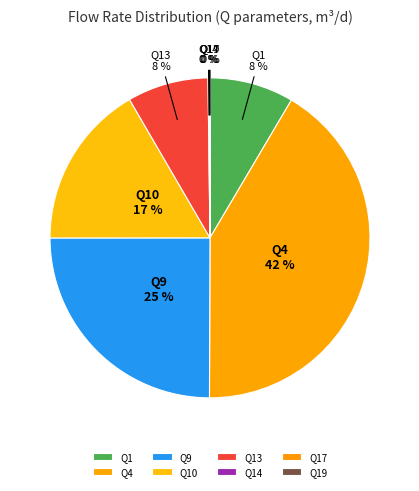

What is the largest slice in the pie chart?

Q4